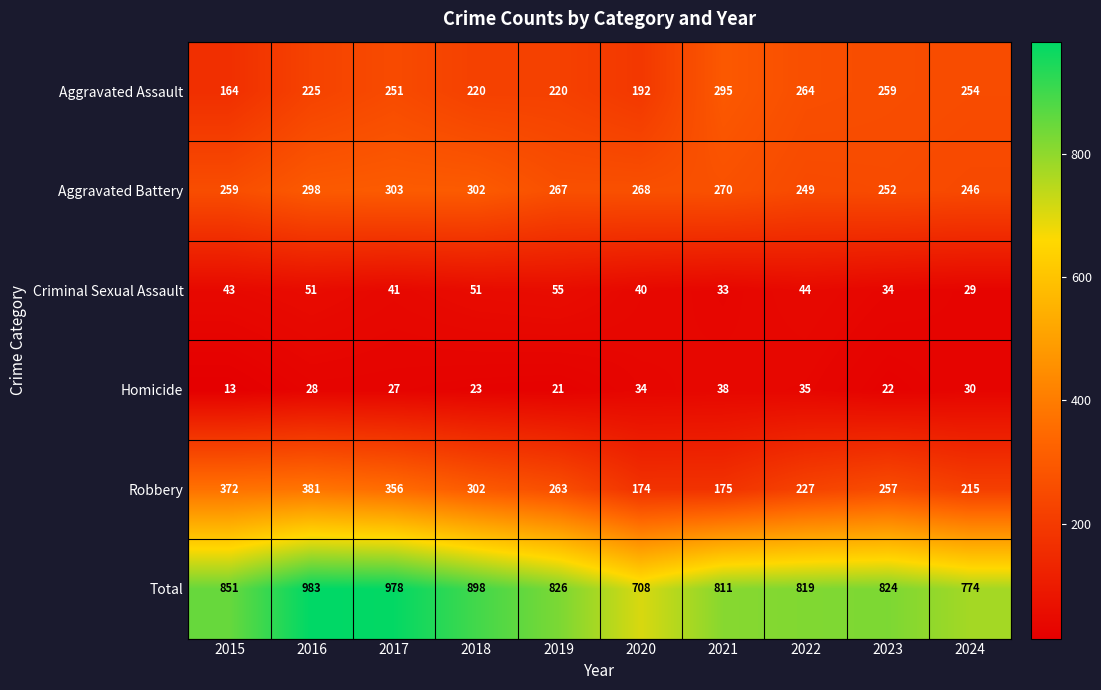

Rank the series at 2023 from lowest to highest value.

Homicide, Criminal Sexual Assault, Aggravated Battery, Robbery, Aggravated Assault, Total